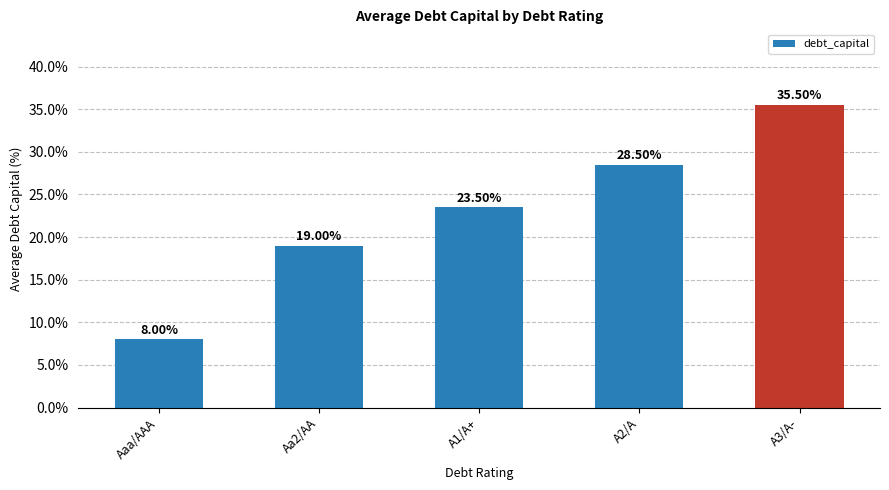

Which category has the lowest value across all series?

Aaa/AAA